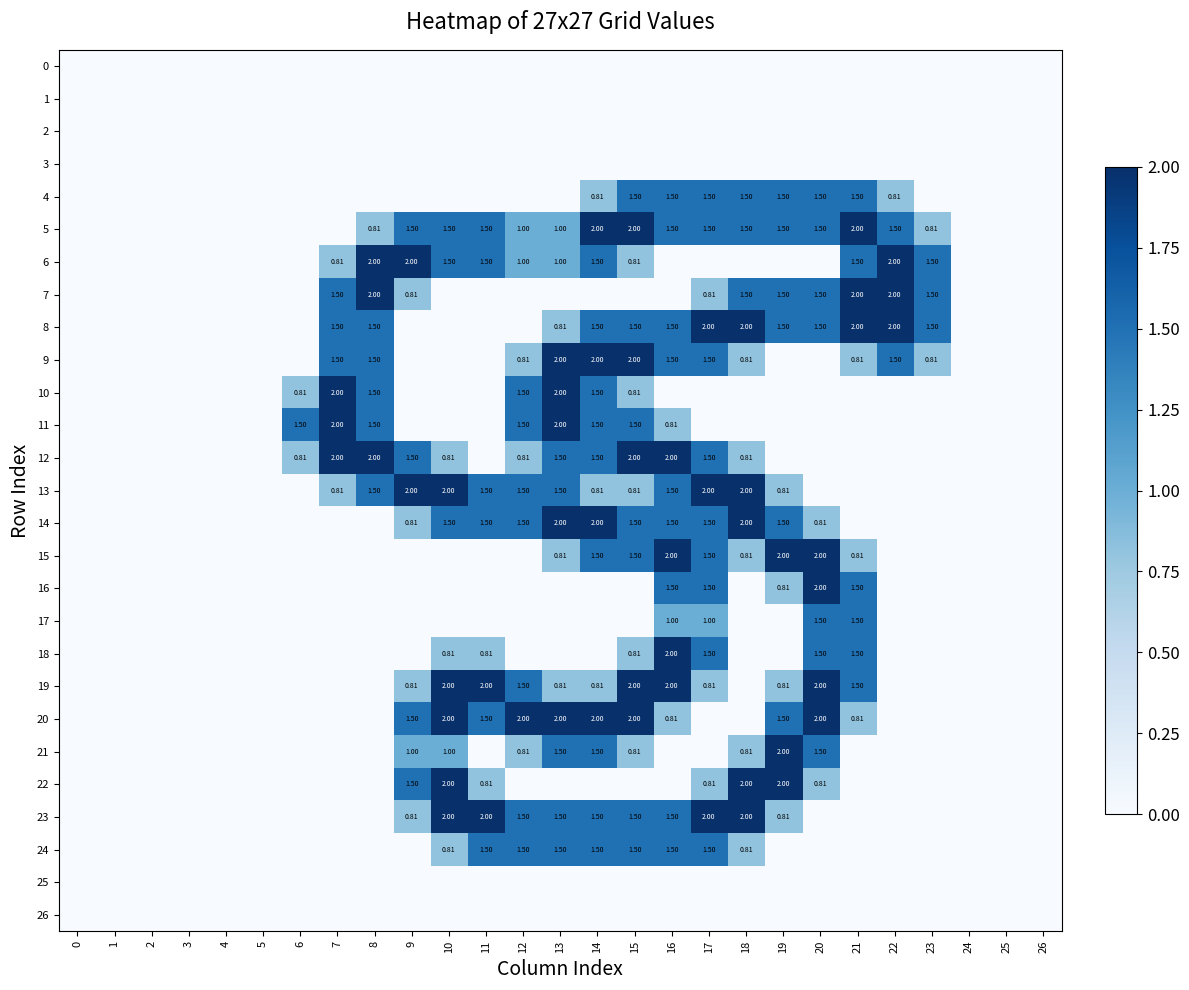

Which category has the highest value across all series?

14